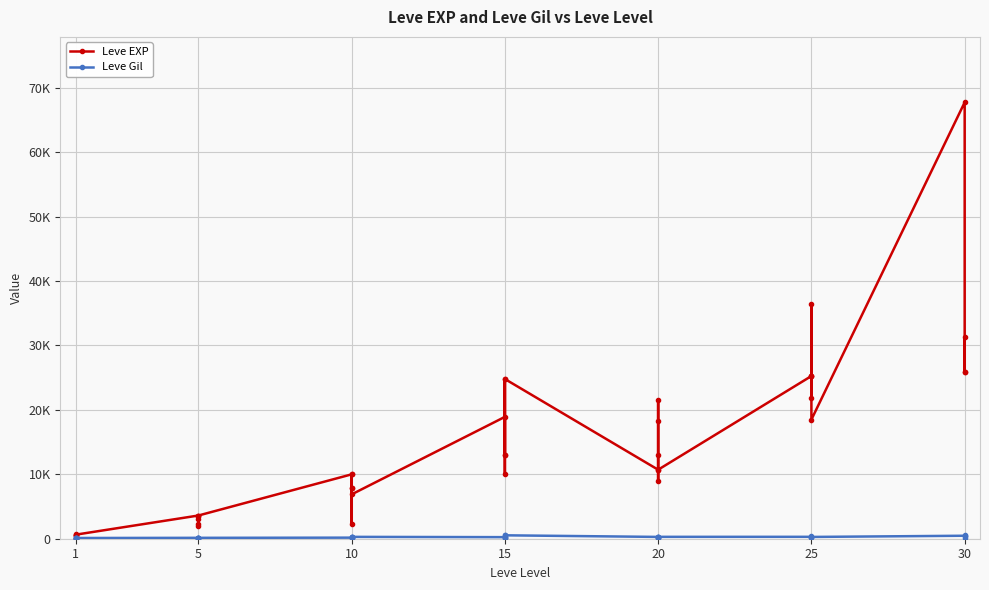

Does the chart have visible grid lines?

Yes